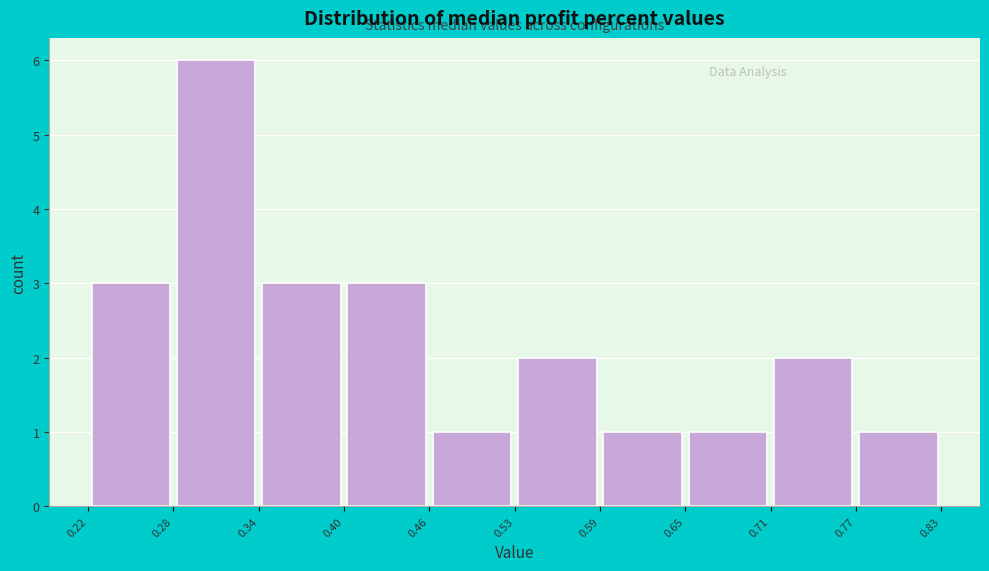

Reading left to right, transcribe this chart: for each bar, give the range it covers on the x-axis and its height. The values are not printed on the chart, so give them approximately, as read against the axis.

0.22 to 0.28: 3
0.28 to 0.34: 6
0.34 to 0.40: 3
0.40 to 0.46: 3
0.46 to 0.53: 1
0.53 to 0.59: 2
0.59 to 0.65: 1
0.65 to 0.71: 1
0.71 to 0.77: 2
0.77 to 0.83: 1